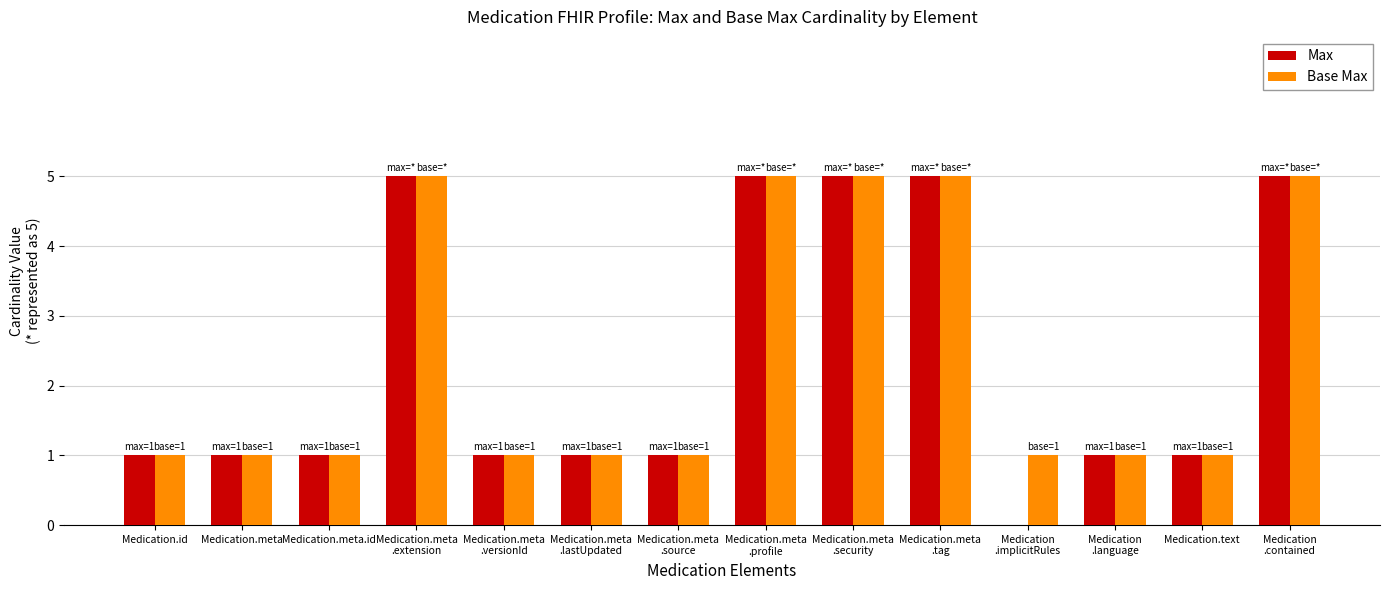

Count the number of categories in the chart.

14